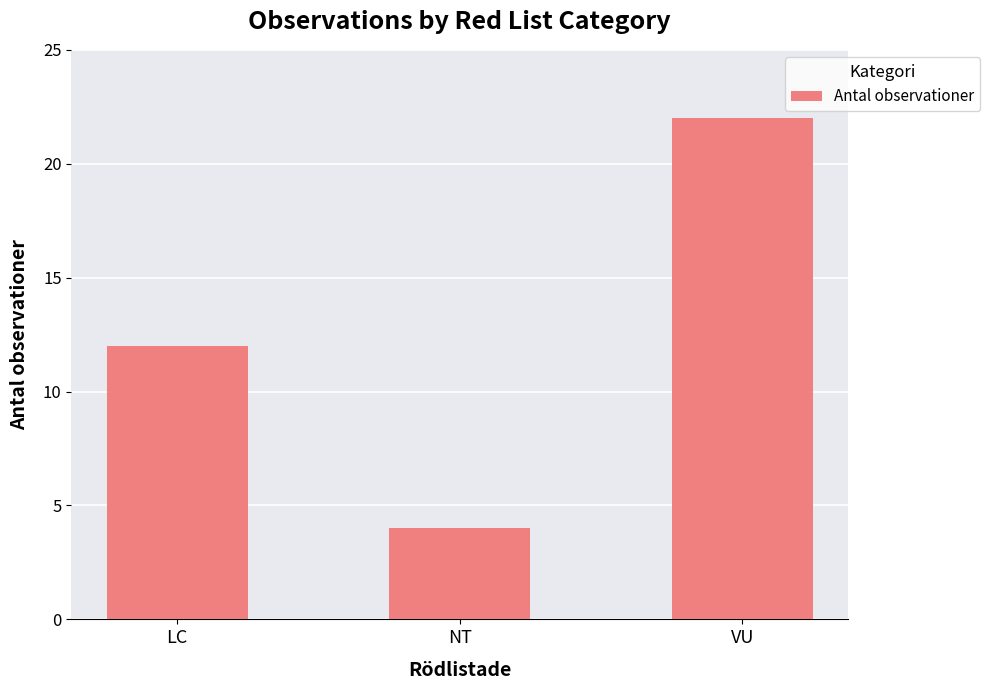

How many values are below 12?

1